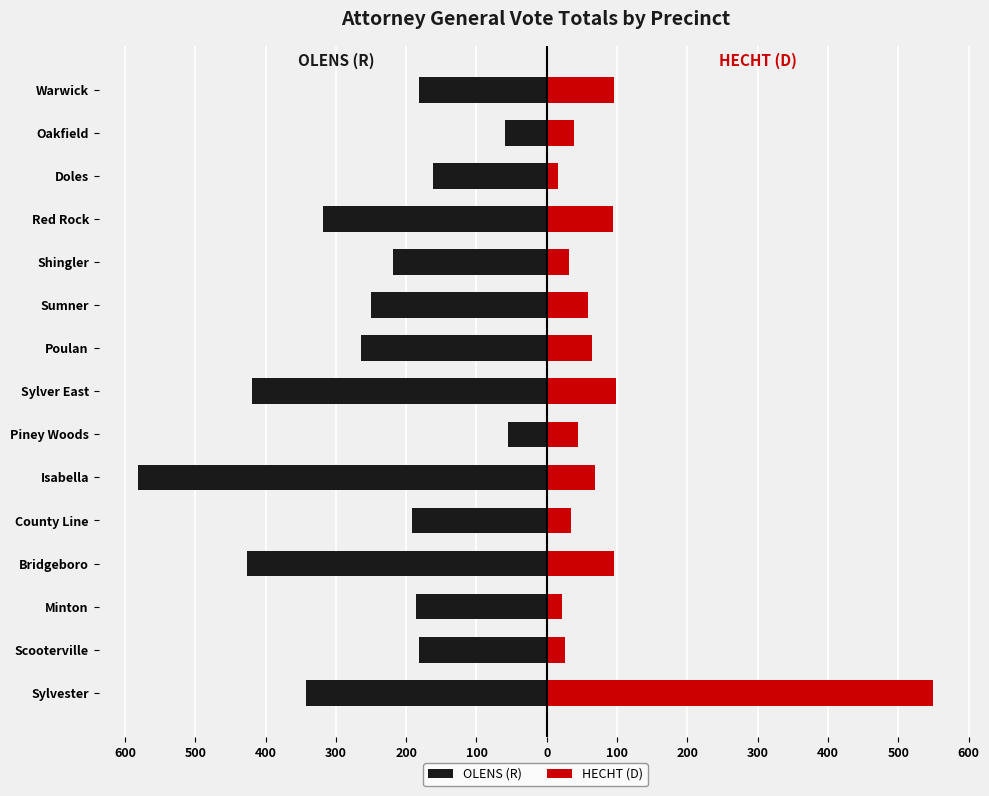

True or false: OLENS (R) has a value of -419 at Sylver East.

True